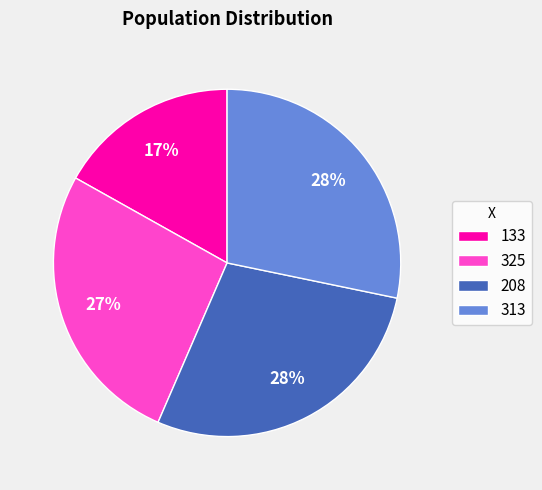

Between 313 and 133, which is larger?

313